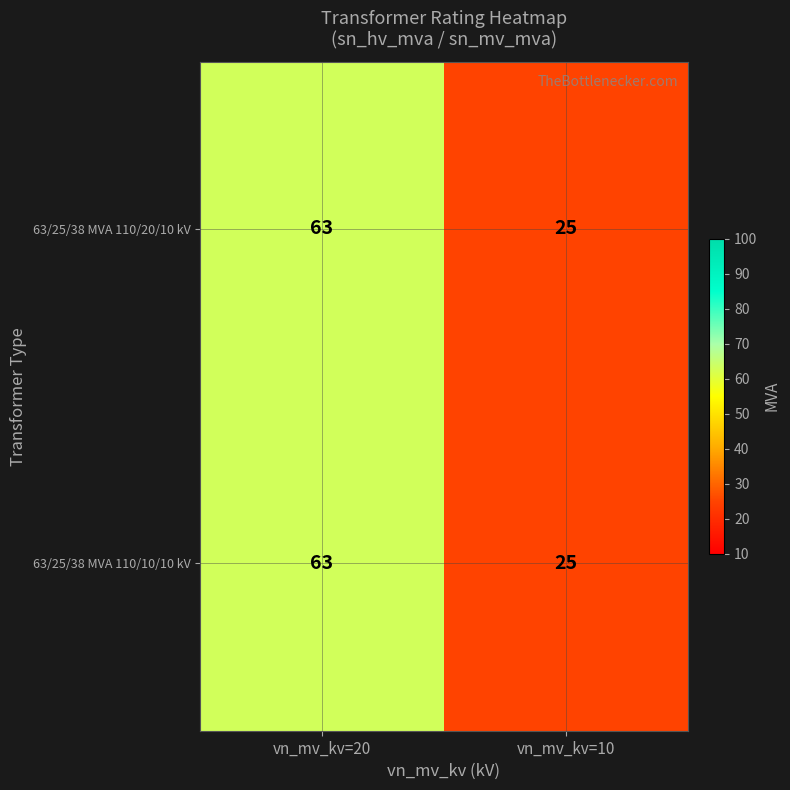

At how many categories does at least one series exceed 58?

1